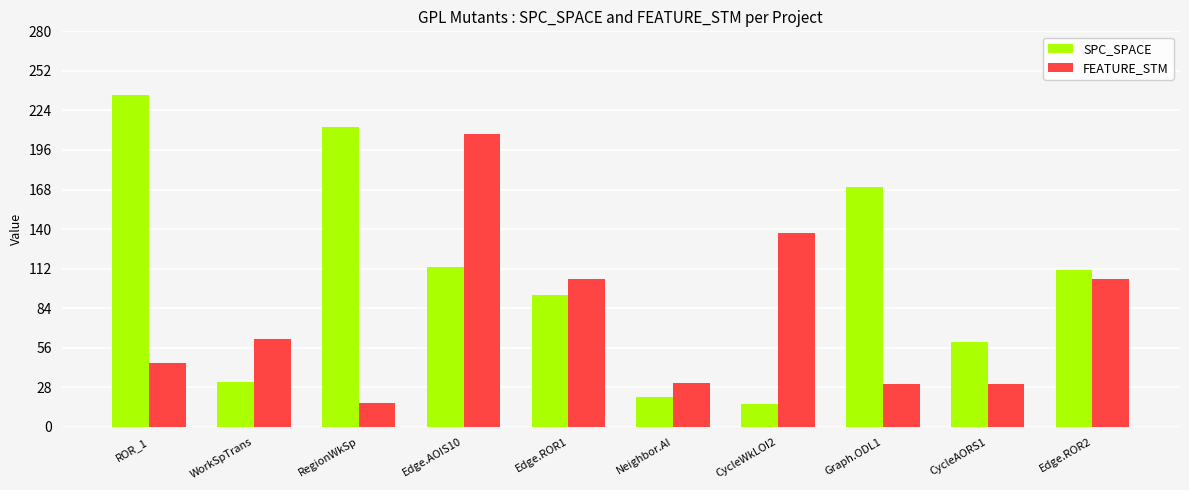

How many series are shown in this chart?

2